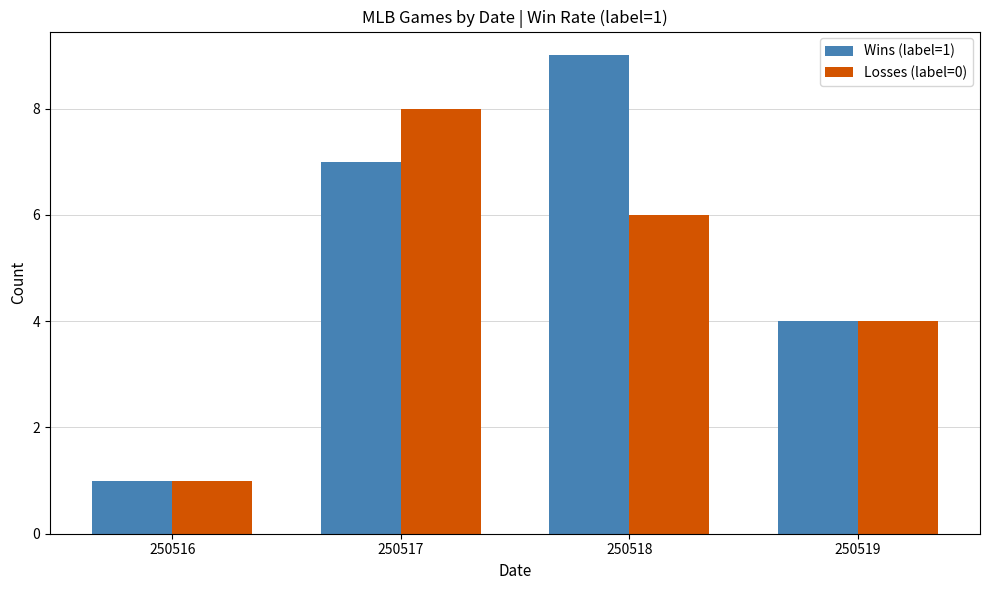

The Wins (label=1) series shows 9 at 250518. True or false?

True